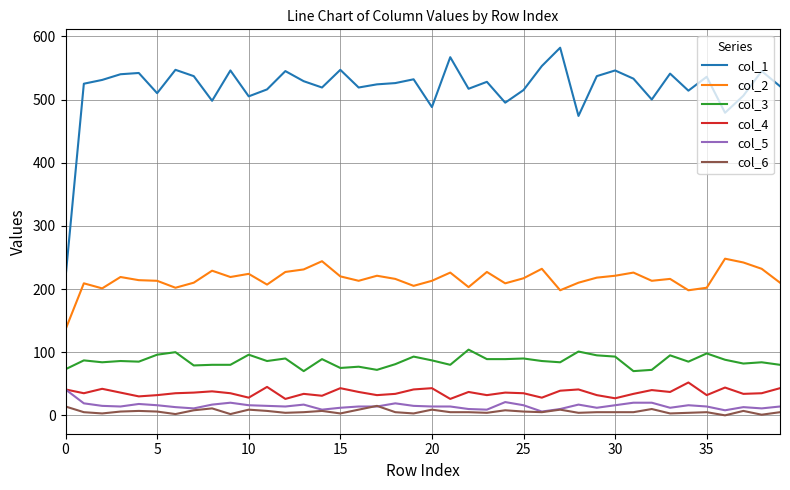

Does the chart display data point markers on the line(s)?

No